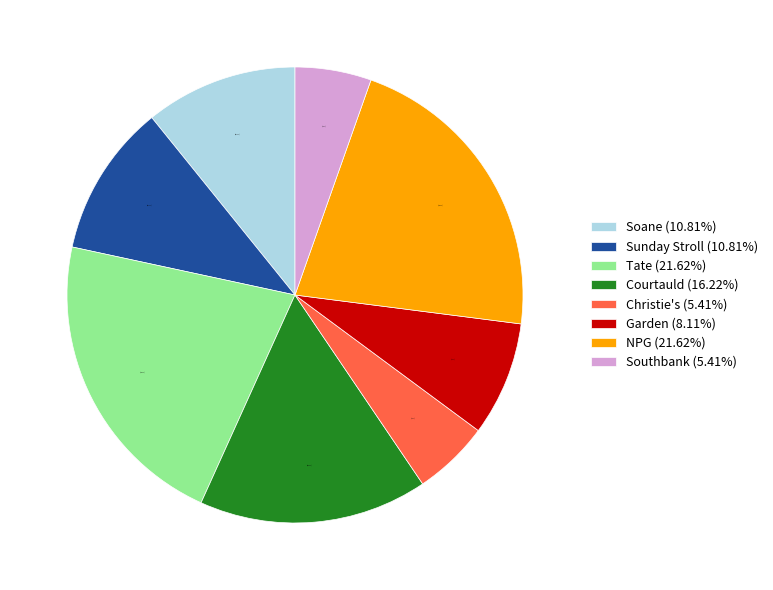

Approximately how many times larger is the value at Tate compared to Sunday Stroll?

2.0